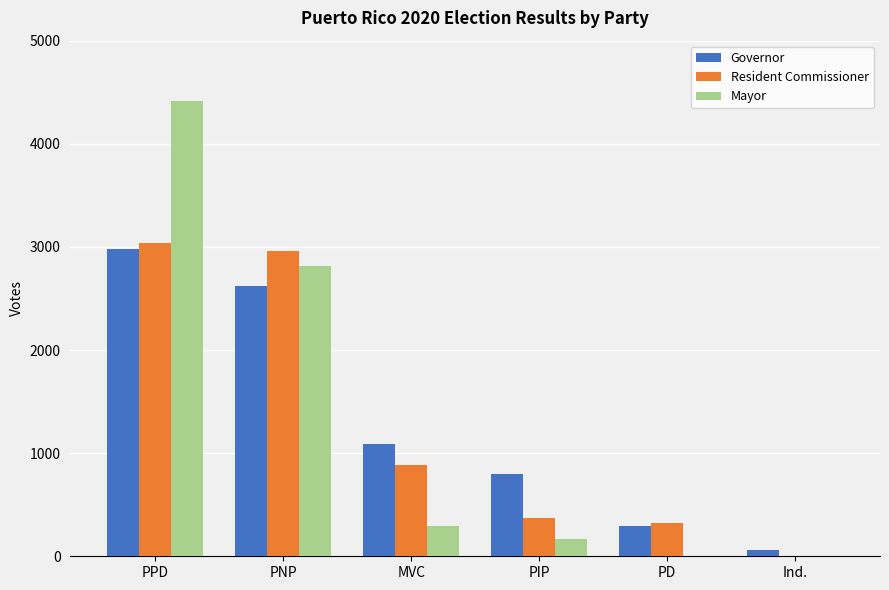

What value does the Governor series have at Ind., to the nearest 10?

60